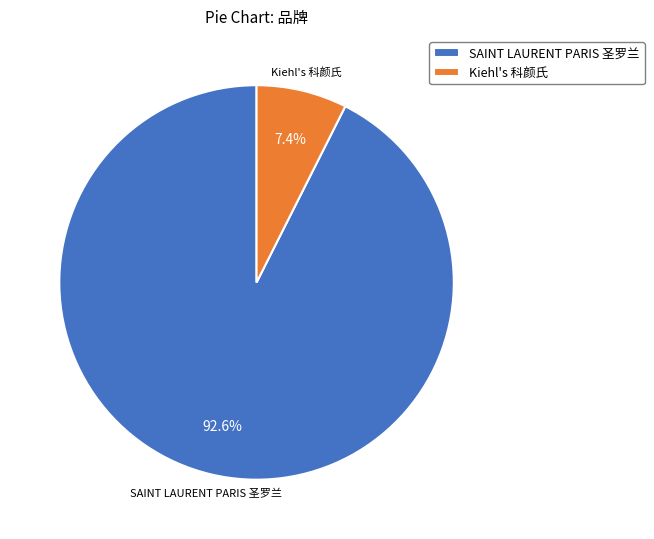

How many slices are in this pie chart?

2